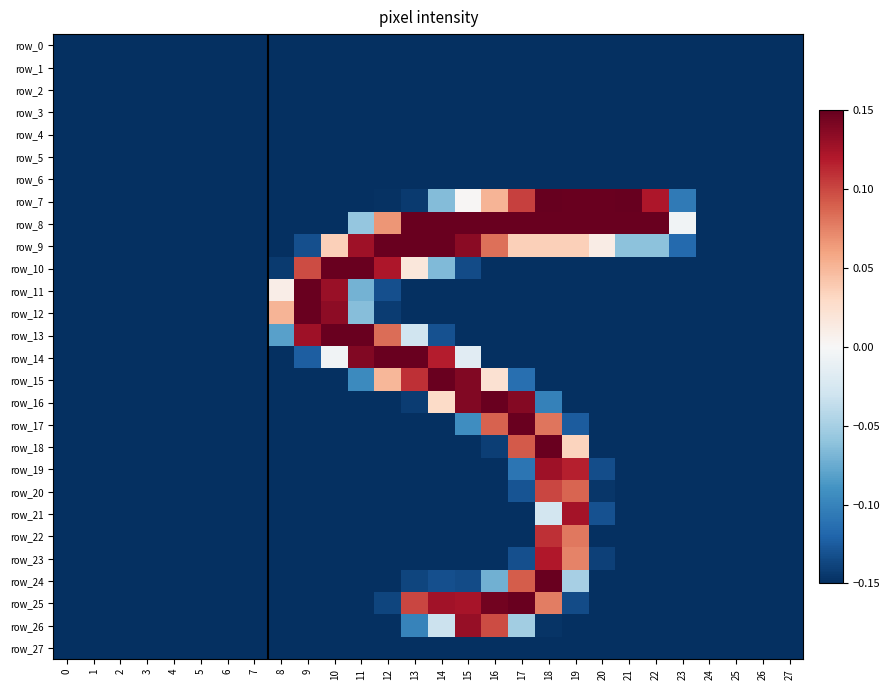

Read the row_16 value at 1.

-0.1